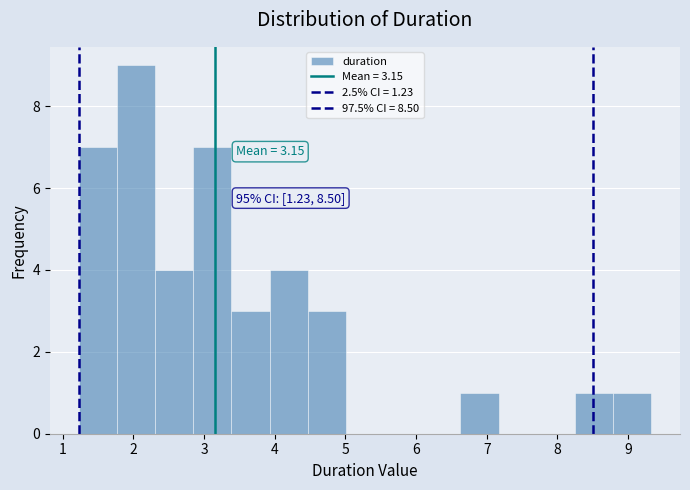

Over which range of the x-axis is the bar tallest?

1.8 to 2.3